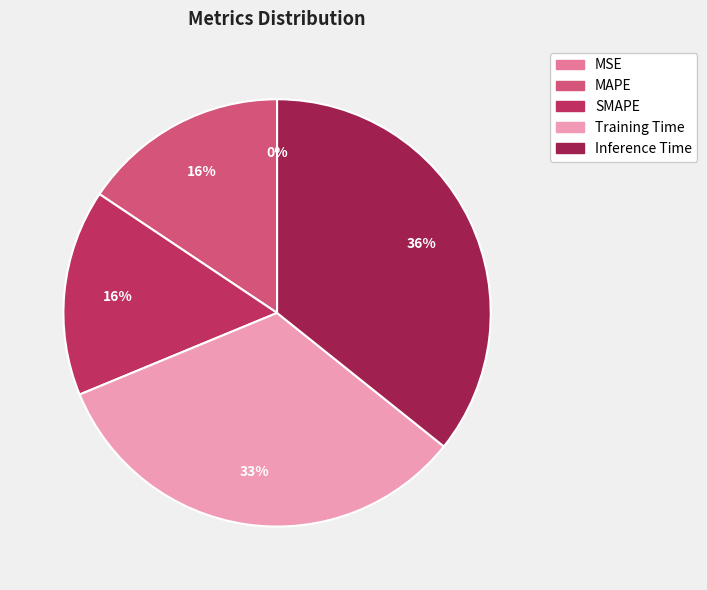

Does Training Time account for over 50% of the chart?

No